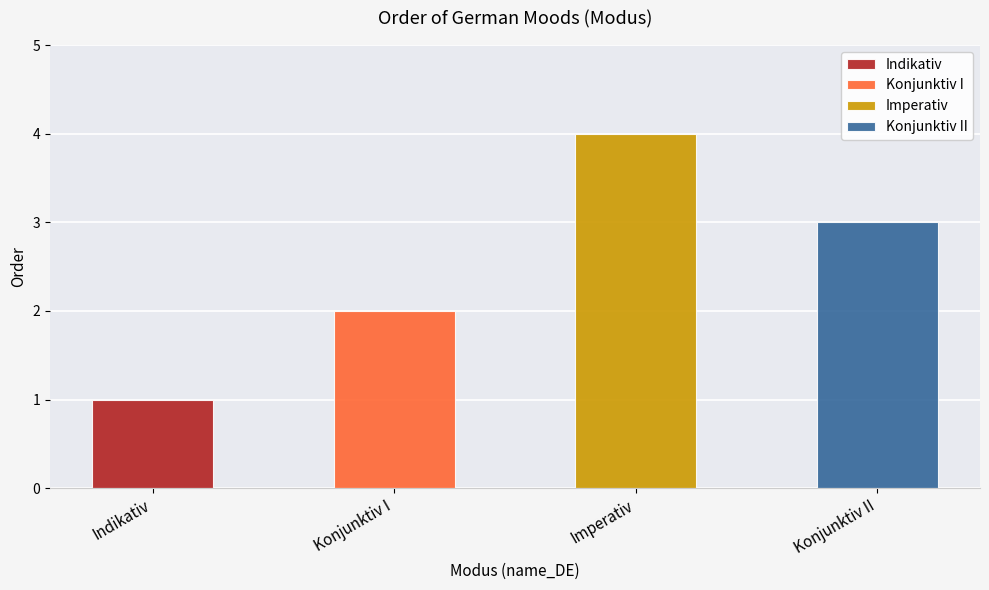

Is it true that the value at Imperativ is 4?

True